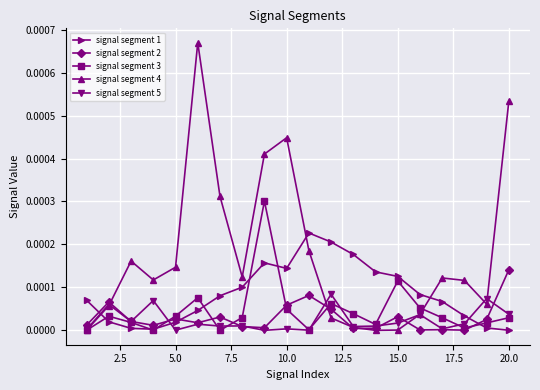

True or false: signal segment 2 has more than 0 points higher than both neighbors.

True